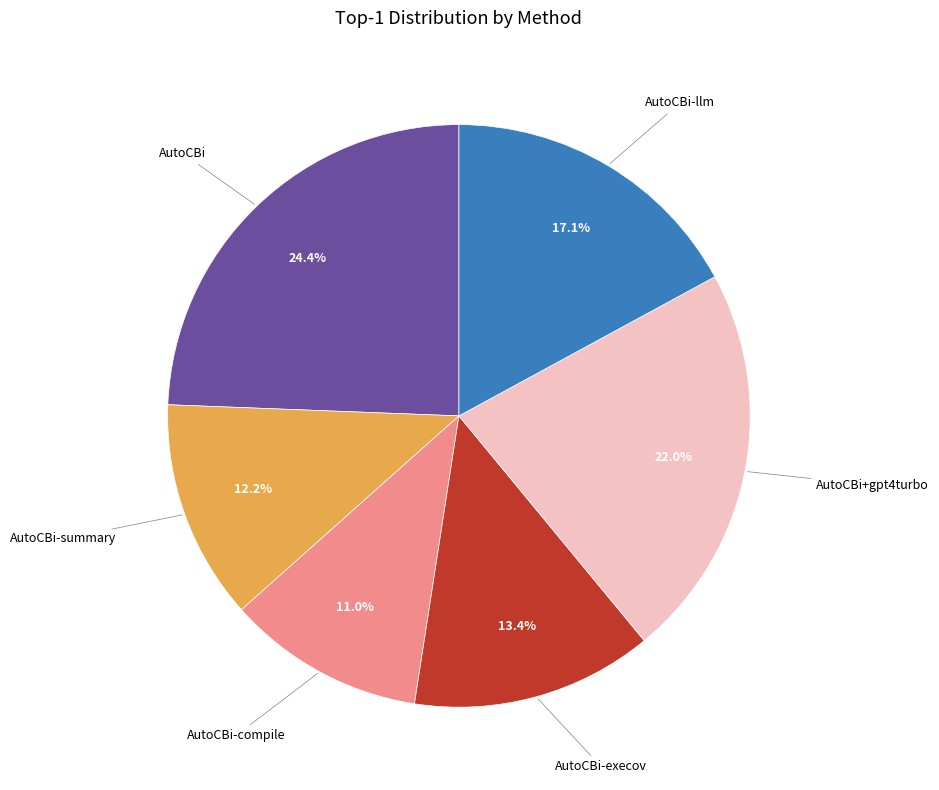

Does any single category account for the majority?

No